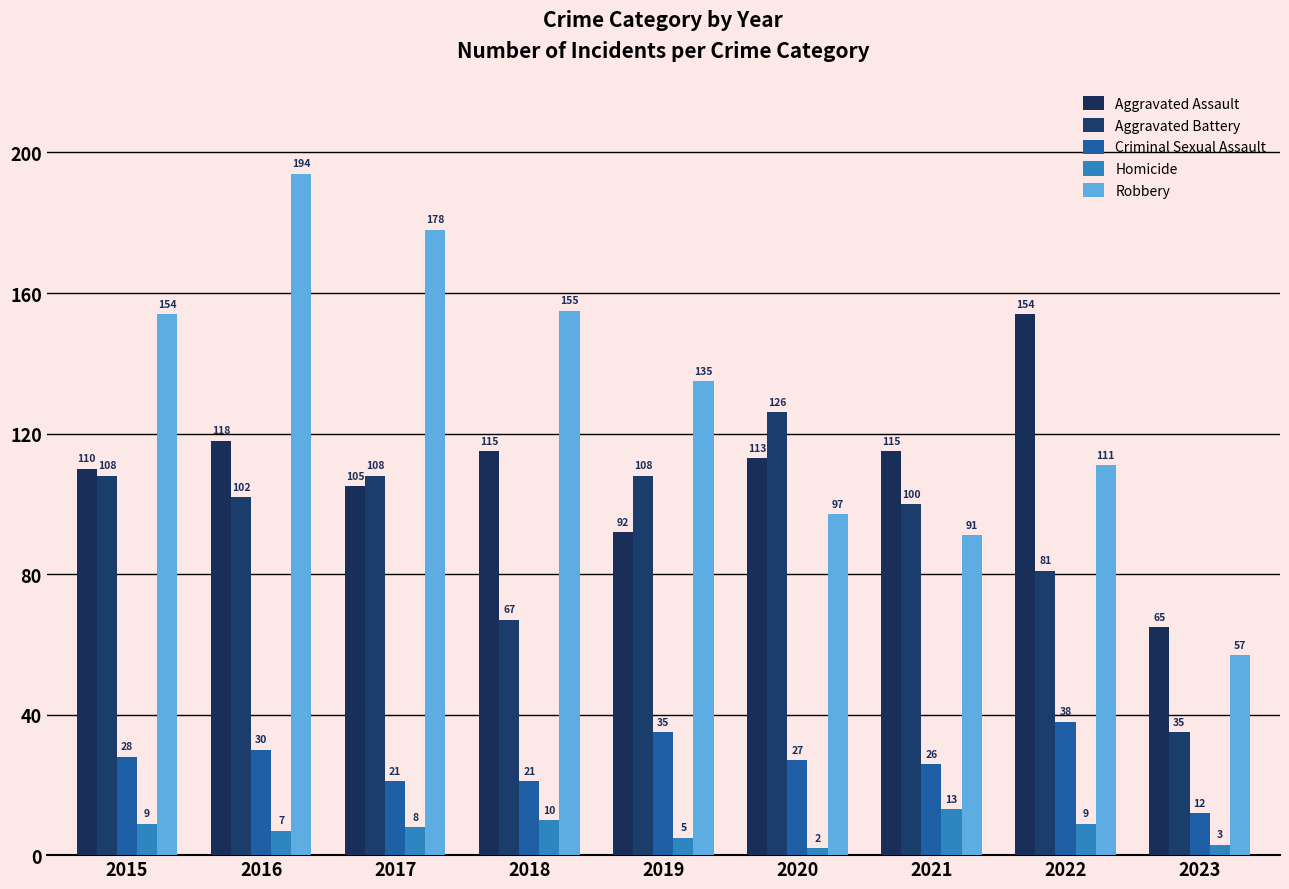

What are all the series names shown in the legend?

Aggravated Assault, Aggravated Battery, Criminal Sexual Assault, Homicide, Robbery